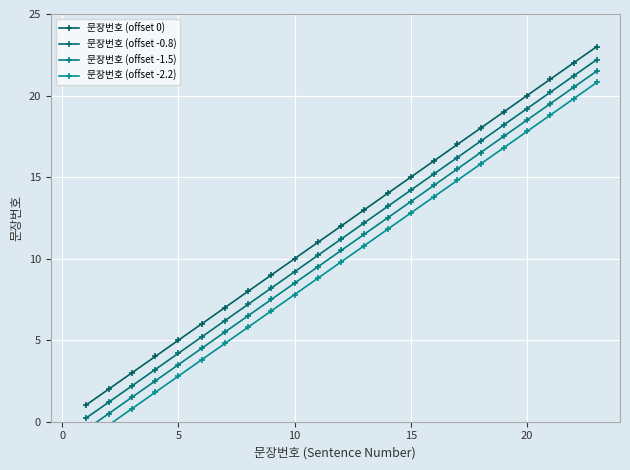

How many values in the 문장번호 (offset -2.2) series exceed 9?

12